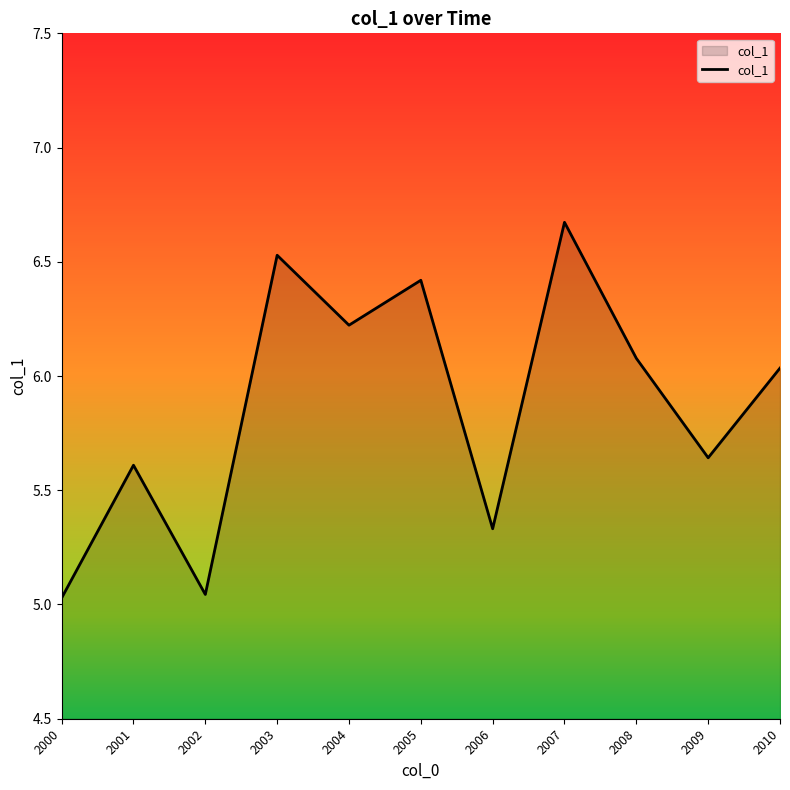

At which category does the data reach its first local valley?

2002